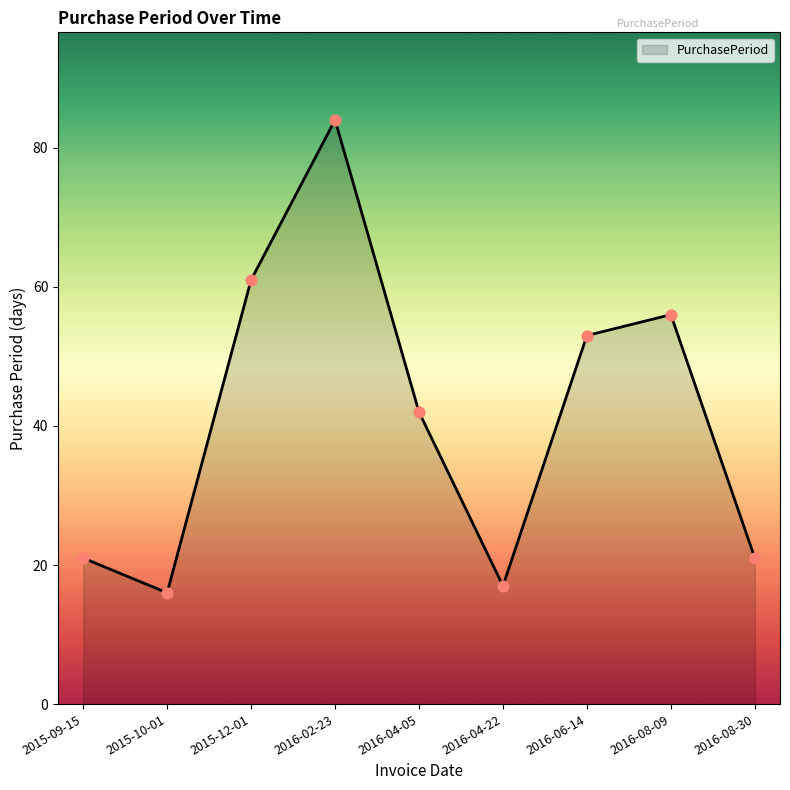

Approximately how many times larger is the value at 2016-08-09 compared to 2015-09-15?

2.7